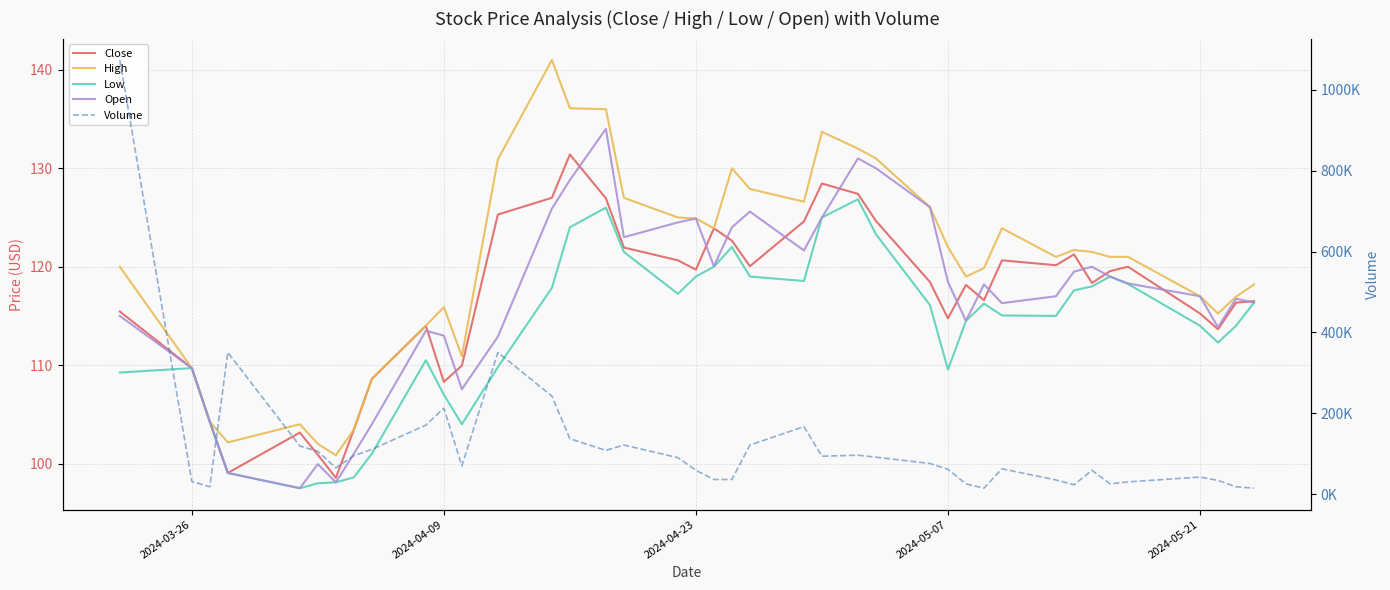

Reading right to left, list all the values displayed in this chart.

Close: 116.5	116.3	113.7	115.2	120.0	119.6	118.3	121.2	120.2	120.7	116.6	118.2	114.8	118.4	124.7	127.4	128.4	124.6	120.1	122.7	123.9	119.7	120.7	121.9	126.9	131.4	127.0	125.3	109.9	108.3	114.0	108.6	103.4	98.6	100.9	103.2	99.1	104.2	109.7	115.4
High: 118.2	116.9	115.2	117.0	121.0	121.0	121.5	121.7	121.0	123.9	119.8	119.0	122.0	126.1	131.0	132.0	133.7	126.6	127.9	130.0	123.9	124.9	125.0	127.0	136.0	136.1	141.0	130.9	110.9	115.9	114.0	108.6	103.4	100.8	102.0	104.0	102.2	104.2	109.7	120.0
Low: 116.3	114.0	112.3	114.0	118.2	119.0	118.0	117.6	115.0	115.1	116.2	114.5	109.6	116.1	123.3	126.8	125.0	118.6	119.0	122.0	120.0	119.0	117.2	121.5	126.0	124.0	117.8	109.8	104.0	107.0	110.5	101.0	98.6	98.1	98.0	97.5	99.1	104.2	109.7	109.2
Open: 116.3	116.8	113.8	117.0	118.3	119.0	120.0	119.5	117.0	116.3	118.2	114.5	118.4	126.1	130.0	131.0	125.0	121.7	125.6	124.0	120.1	124.9	124.5	123.0	134.0	128.8	125.9	112.9	107.6	113.0	113.5	104.0	101.0	98.1	99.9	97.5	99.1	104.2	109.7	115.0
Volume: 14400.0	18000.0	33600.0	42000.0	30000.0	25200.0	58800.0	22800.0	34800.0	62400.0	14400.0	25200.0	61200.0	75600.0	91200.0	96000.0	93600.0	166800.0	121200.0	36000.0	36000.0	58800.0	90000.0	121200.0	108000.0	136800.0	242400.0	350400.0	69600.0	212400.0	170400.0	110400.0	94800.0	64800.0	105600.0	118800.0	350400.0	18000.0	31200.0	1074000.0